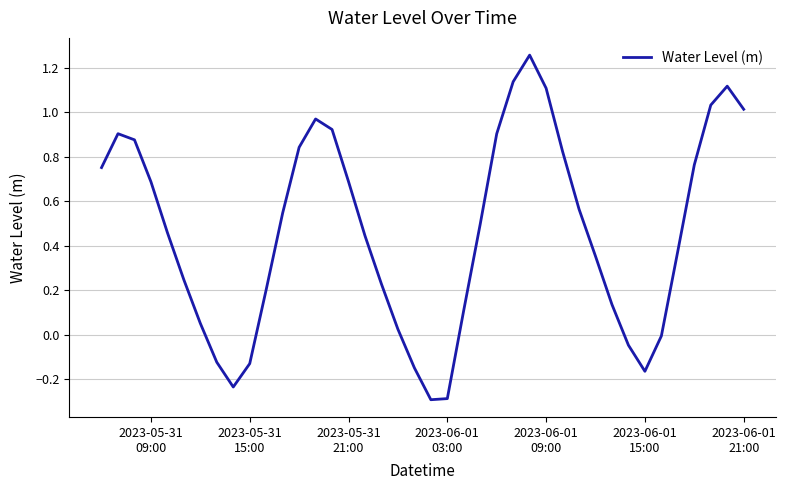

What is the difference between the maximum and minimum values?

1.6